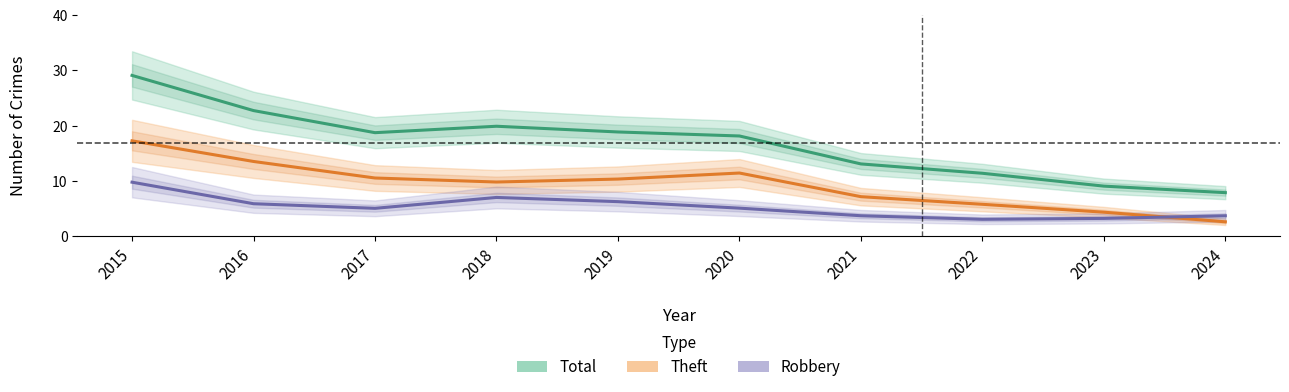

At which category does Robbery reach its first local valley?

2017